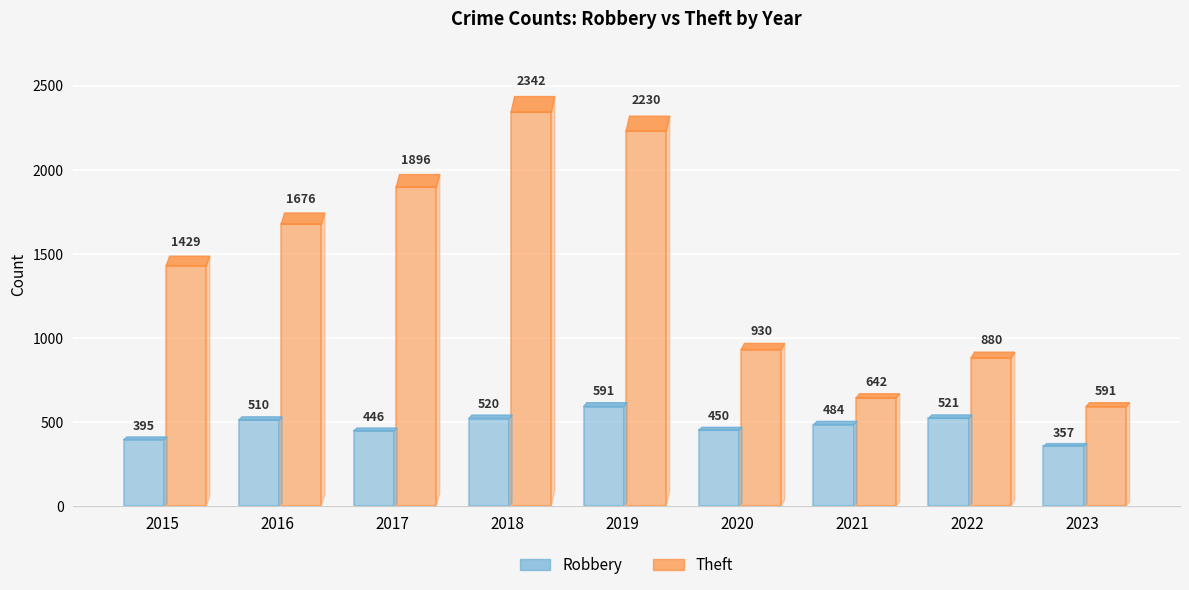

What is the average value of the Robbery series?

475